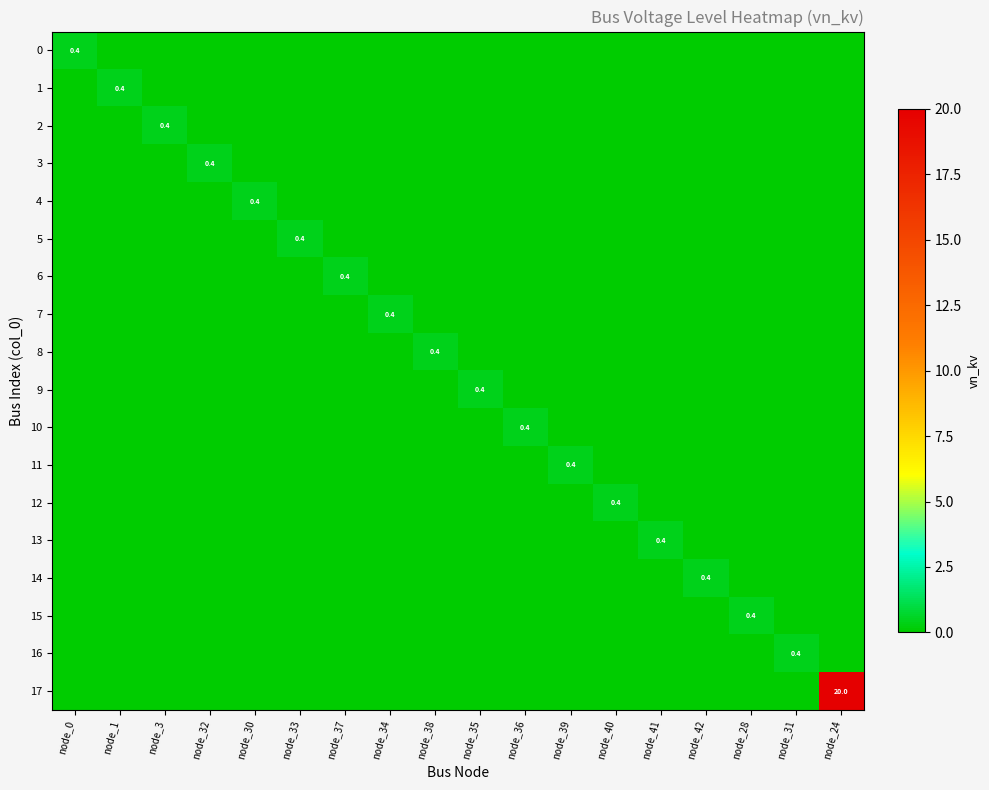

Between node_33 and node_31, which series saw the biggest shift?

5